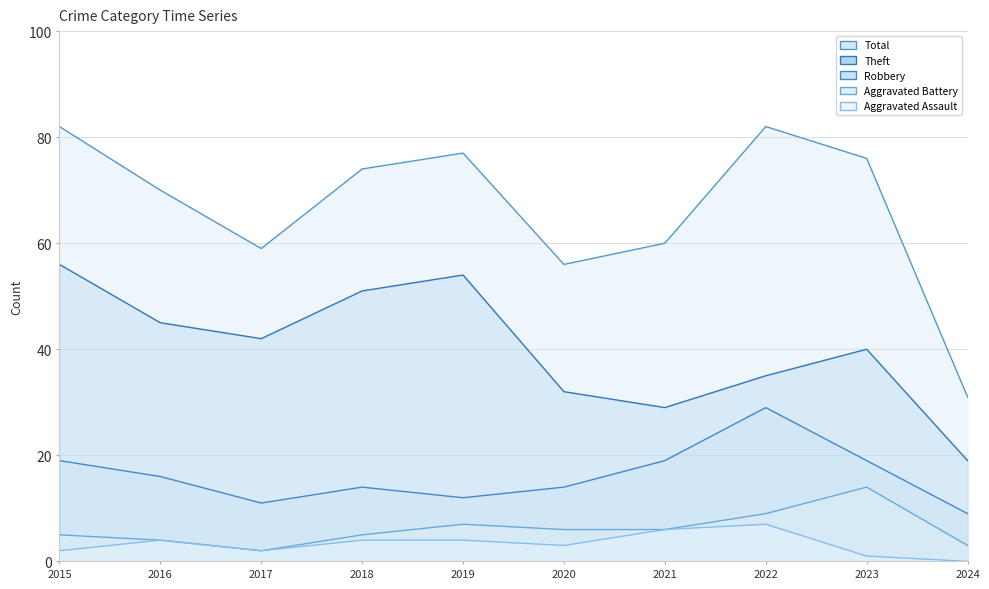

What is the difference between the highest and lowest values at 2023?

75